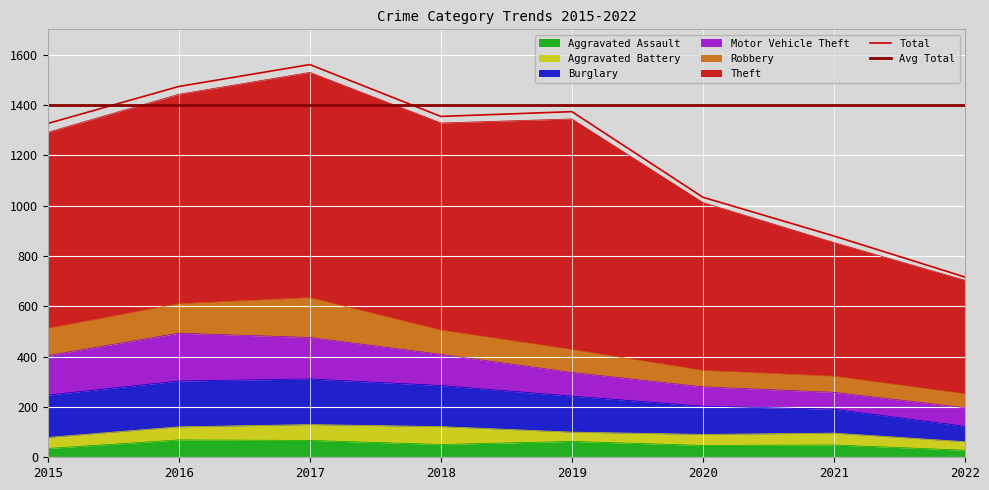

At which category does the chart reach its minimum across all series?

2022